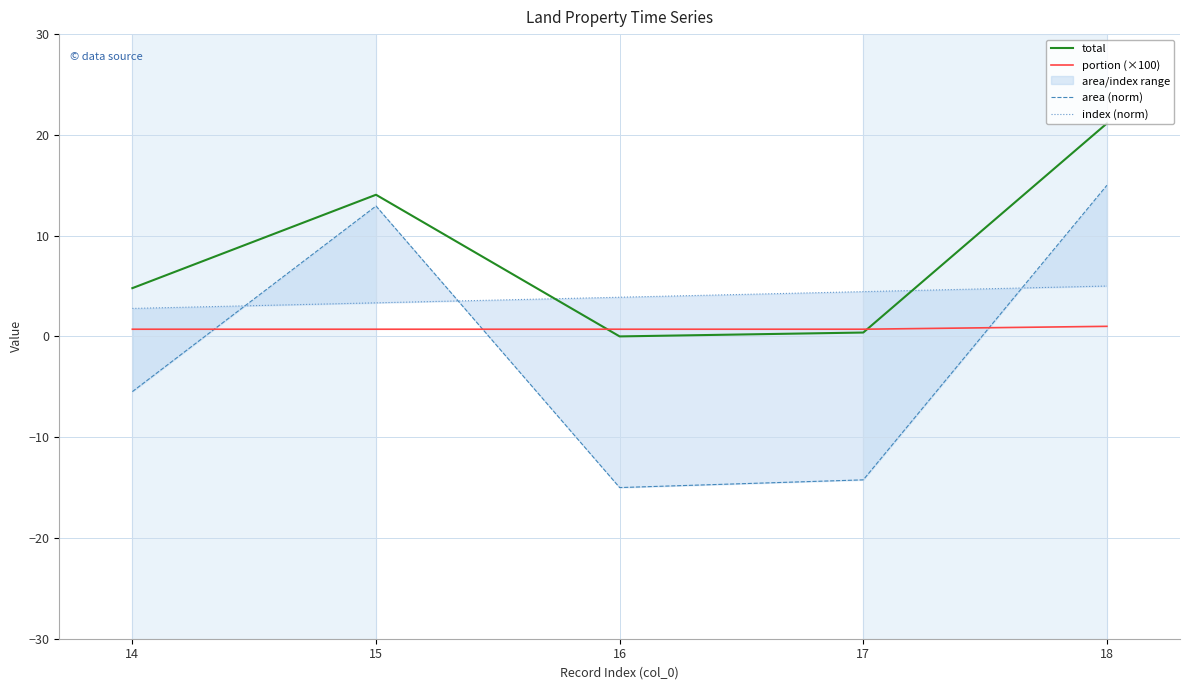

What is the lowest value of the index (norm) series?

2.8